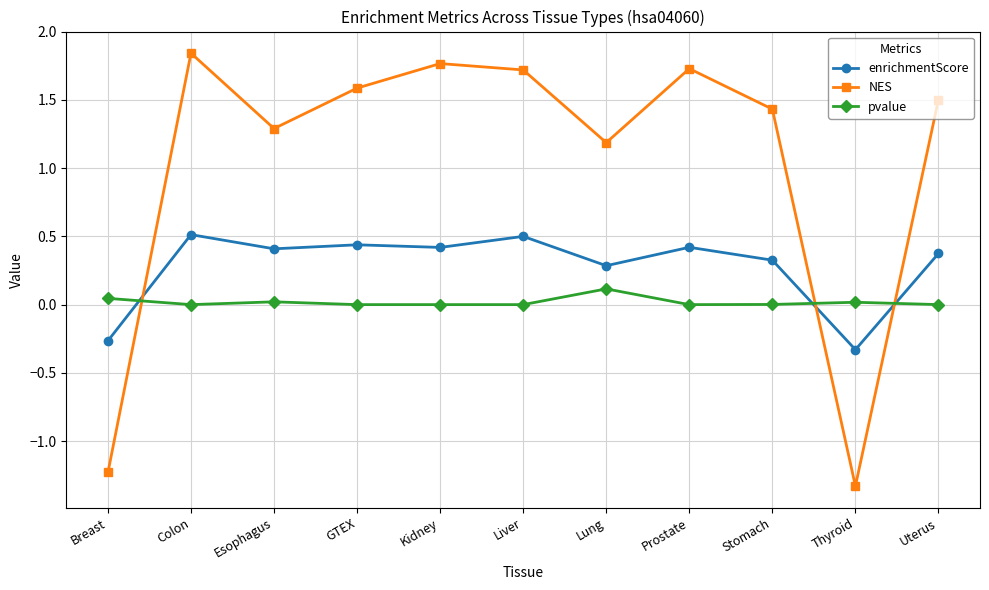

What is the label of the 5th point from the right?

Lung